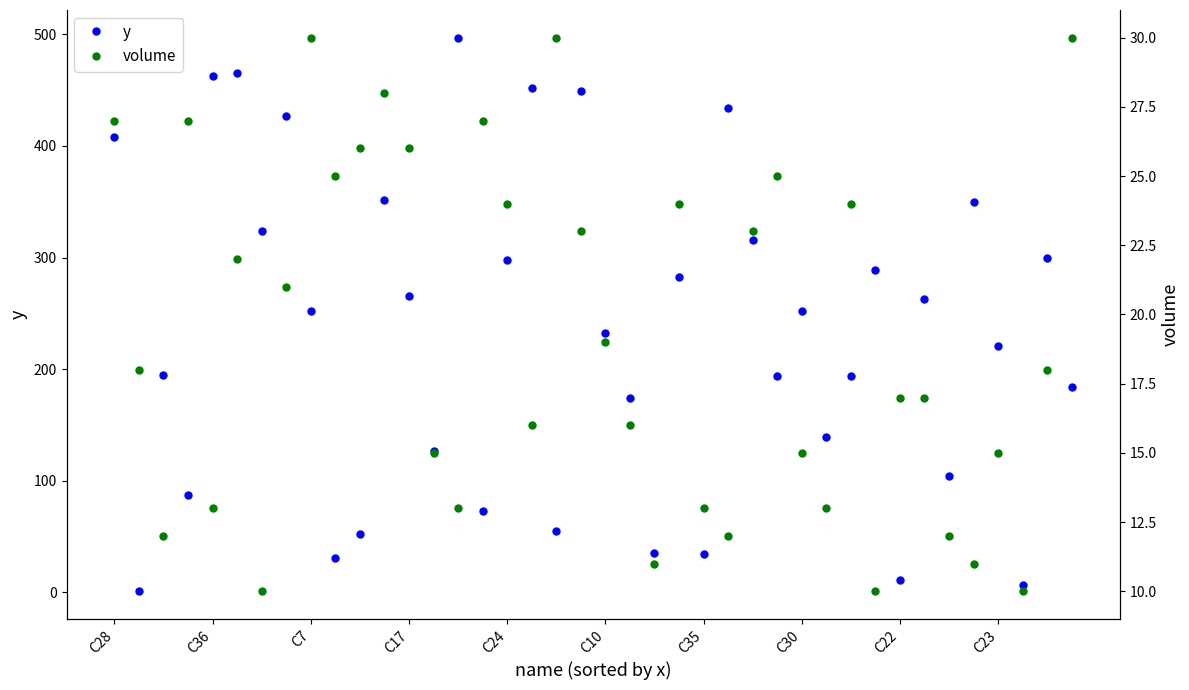

What is the spread (max minus min) of values at 30?

170